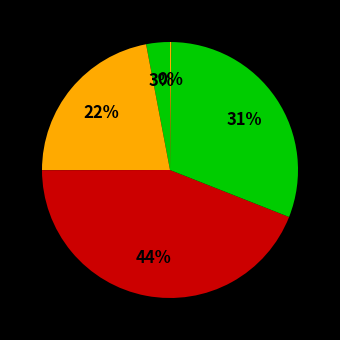

How many slices are in this pie chart?

5